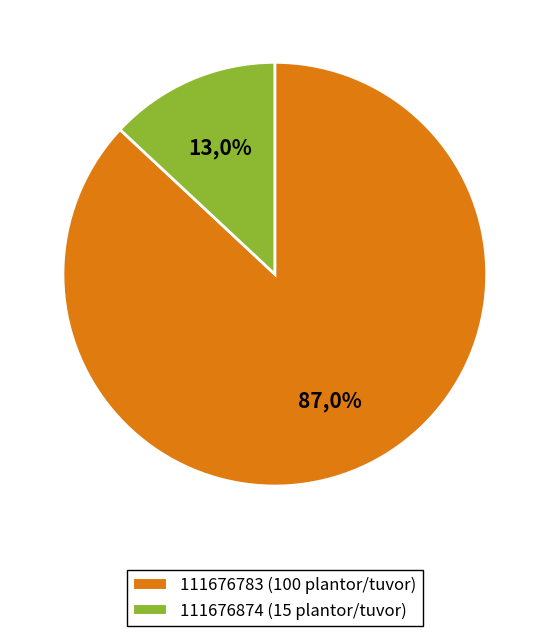

Combined, do 111676874 and 111676783 account for over 50%?

Yes